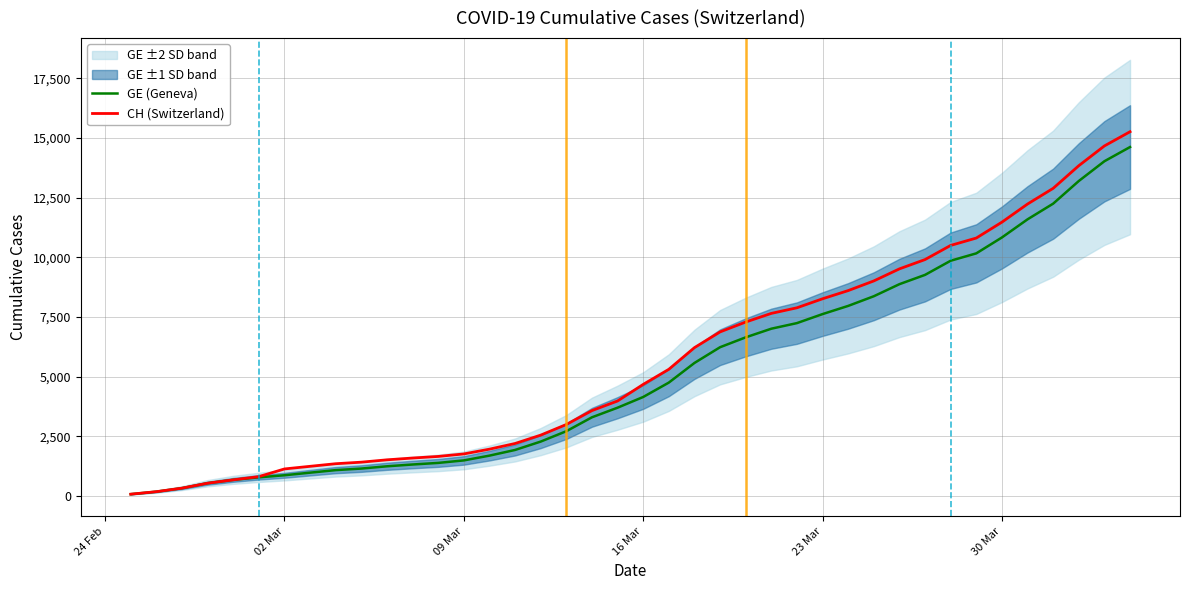

What is the difference between the highest and lowest values at 09 Mar?

271